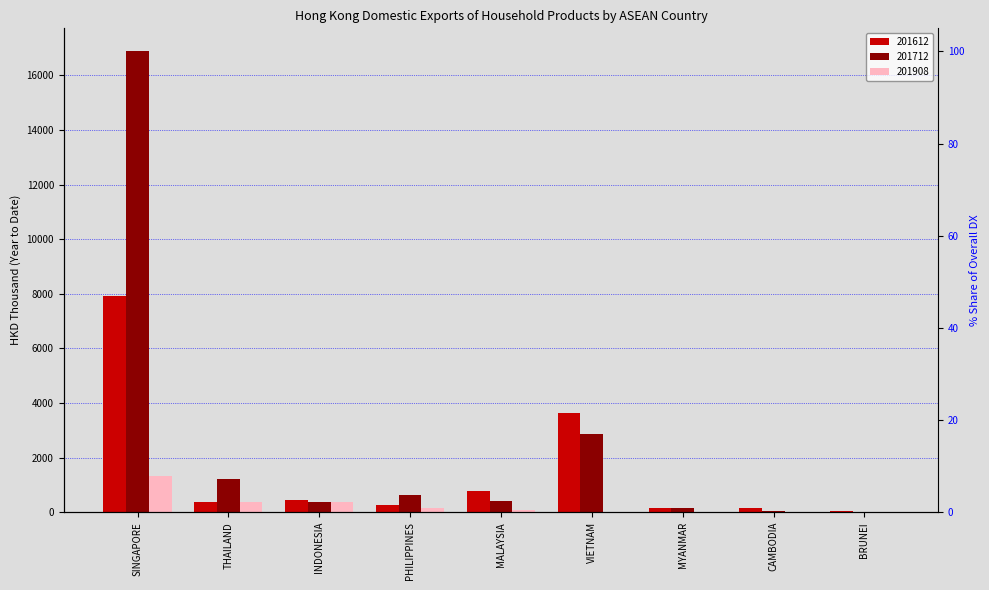

What is the sum of all 201712 values?

22561.9